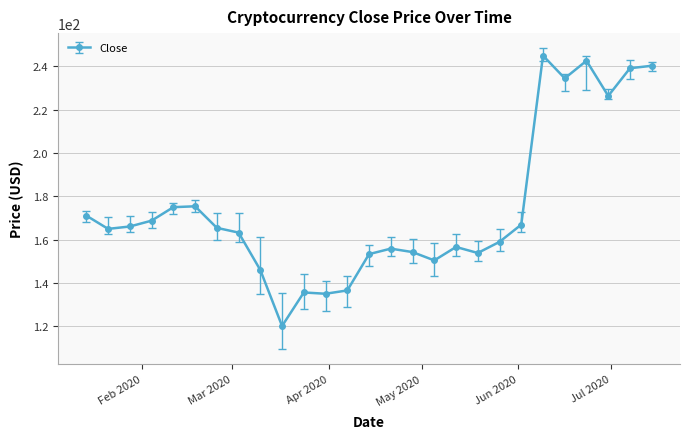

What is the minimum value shown in the chart?

120.1